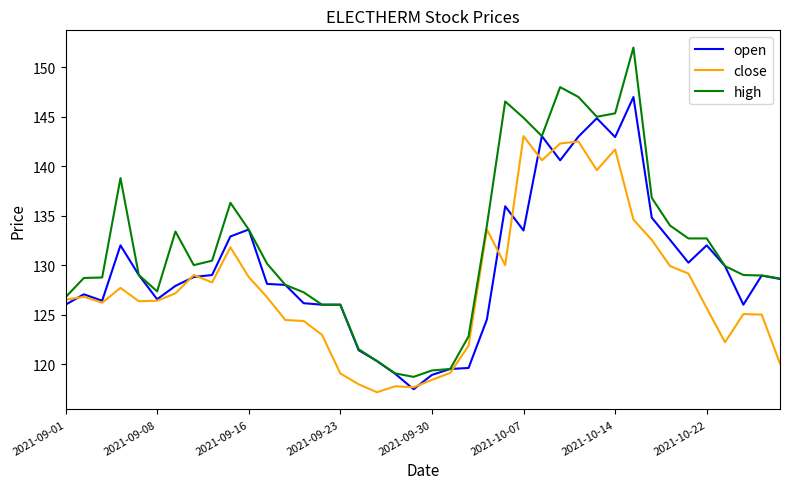

Rank the series by their maximum value, from highest to lowest.

high, open, close